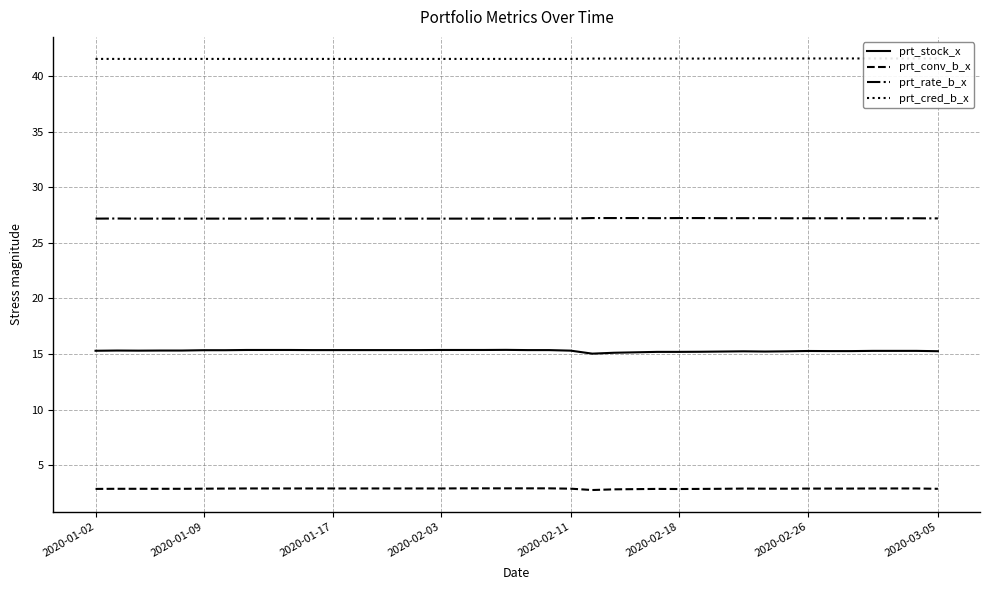

What is the label of the 40th point from the right?

2020-01-02